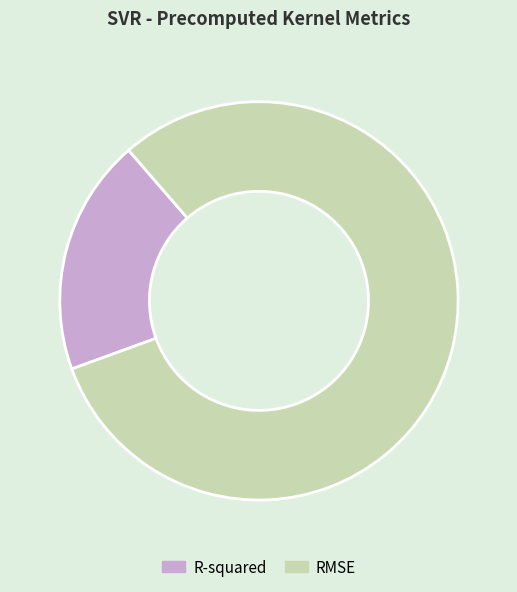

Is it true that RMSE is 68% of the pie?

False